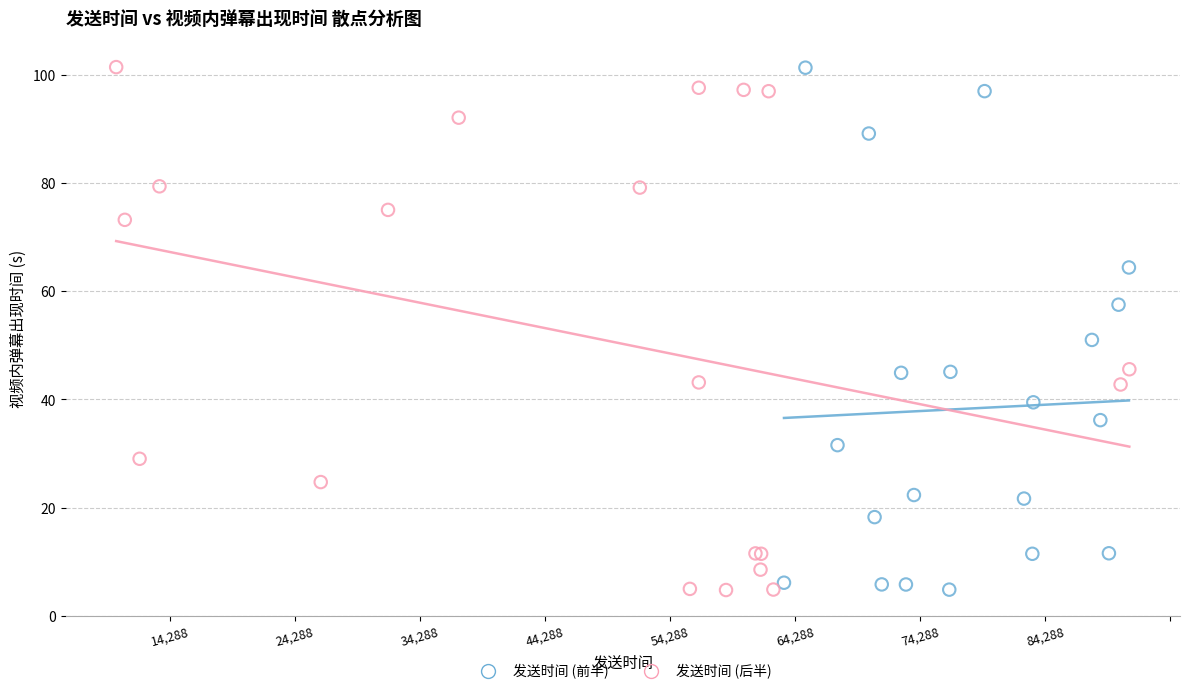

What are all the series names shown in the legend?

发送时间 (前半), 发送时间 (后半)